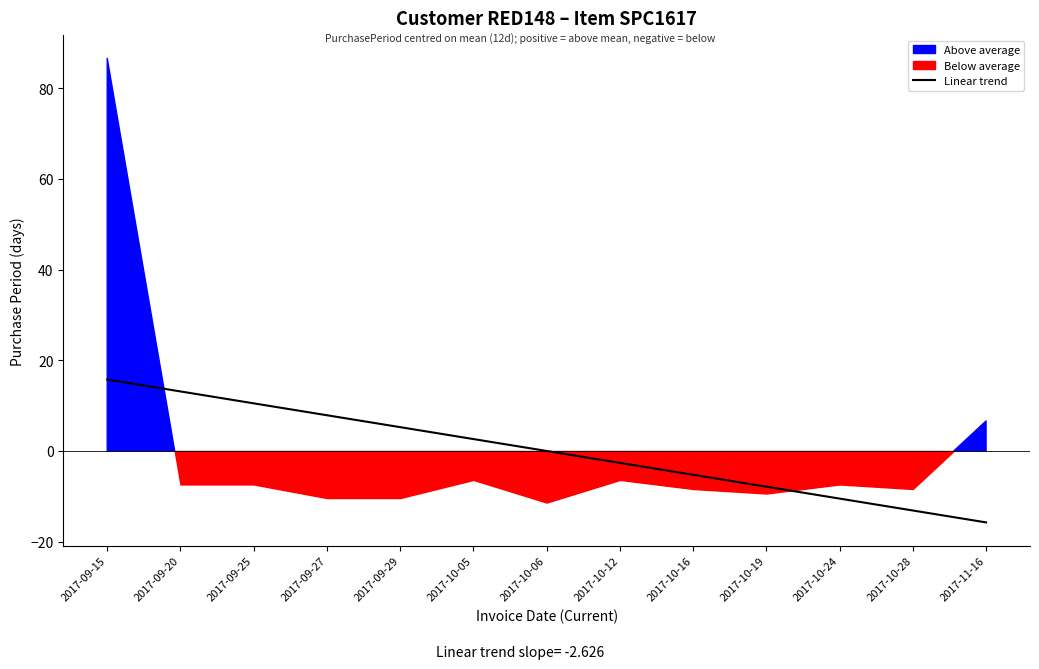

What is the minimum value shown in the chart?

-15.8